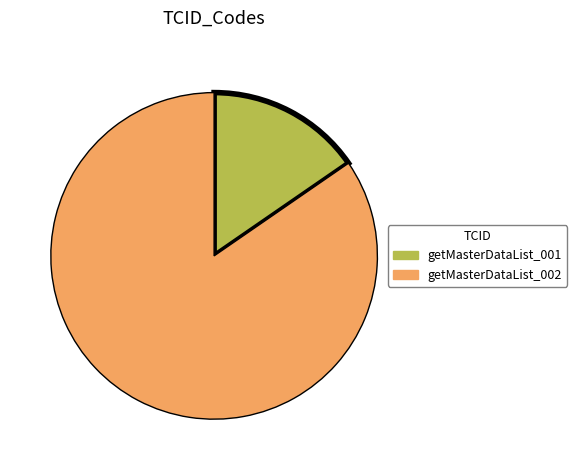

Does getMasterDataList_001 represent more than half of the total?

No